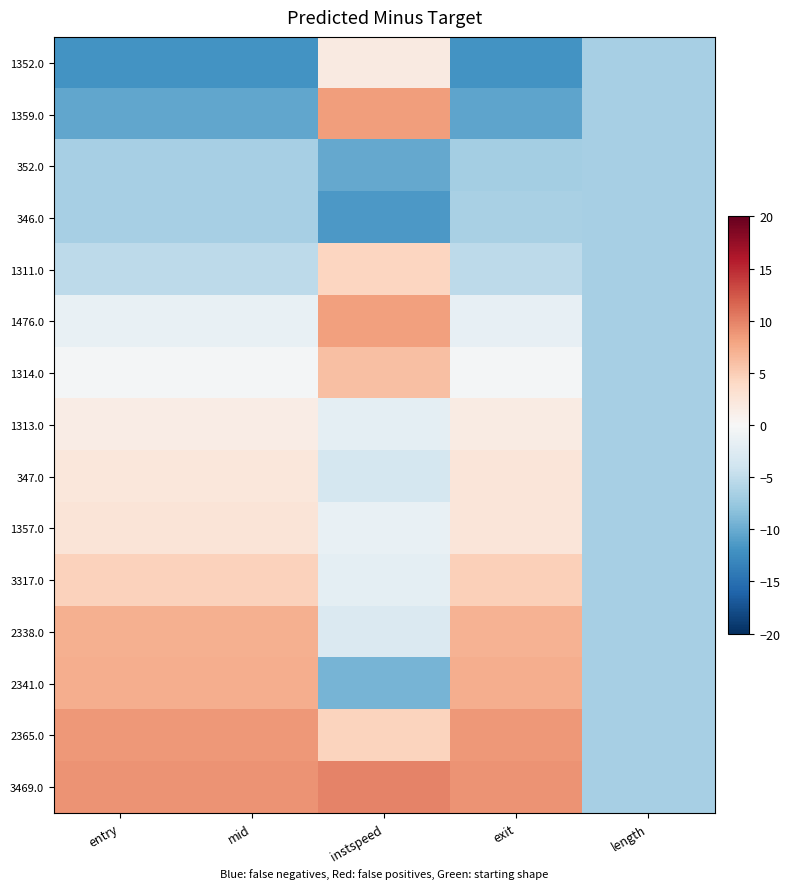

Reading left to right, what are all the values shown in this chart?

1352.0: entry=-12.0	mid=-12.0	instspeed=1.8	exit=-12.0	length=-6.7
1359.0: entry=-10.4	mid=-10.5	instspeed=8.3	exit=-10.5	length=-6.7
352.0: entry=-6.7	mid=-6.7	instspeed=-10.2	exit=-6.7	length=-6.7
346.0: entry=-6.7	mid=-6.7	instspeed=-11.6	exit=-6.6	length=-6.7
1311.0: entry=-5.2	mid=-5.2	instspeed=4.3	exit=-5.3	length=-6.7
1476.0: entry=-1.6	mid=-1.6	instspeed=8.2	exit=-1.6	length=-6.7
1314.0: entry=-0.3	mid=-0.3	instspeed=6.0	exit=-0.4	length=-6.7
1313.0: entry=1.4	mid=1.4	instspeed=-2.0	exit=1.6	length=-6.7
347.0: entry=2.2	mid=2.2	instspeed=-3.5	exit=2.4	length=-6.7
1357.0: entry=2.5	mid=2.5	instspeed=-1.4	exit=2.4	length=-6.7
3317.0: entry=4.7	mid=4.7	instspeed=-2.0	exit=4.8	length=-6.7
2338.0: entry=7.1	mid=7.1	instspeed=-2.9	exit=7.0	length=-6.7
2341.0: entry=7.3	mid=7.3	instspeed=-9.3	exit=7.3	length=-6.7
2365.0: entry=8.7	mid=8.7	instspeed=4.4	exit=8.6	length=-6.7
3469.0: entry=9.0	mid=9.0	instspeed=9.9	exit=8.9	length=-6.7